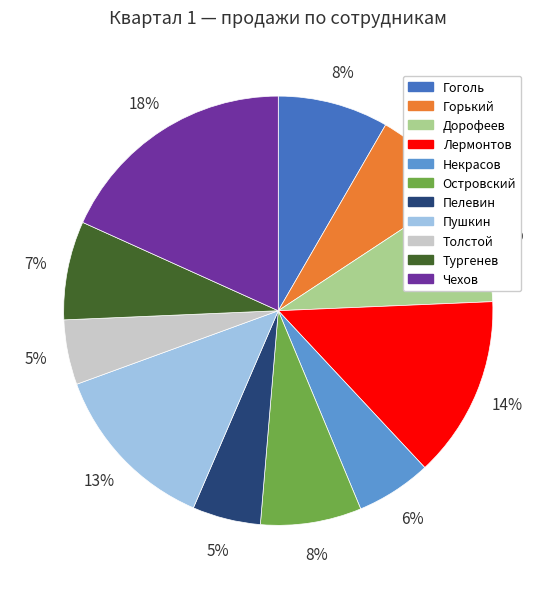

Combined, do Толстой and Гоголь account for over 50%?

No